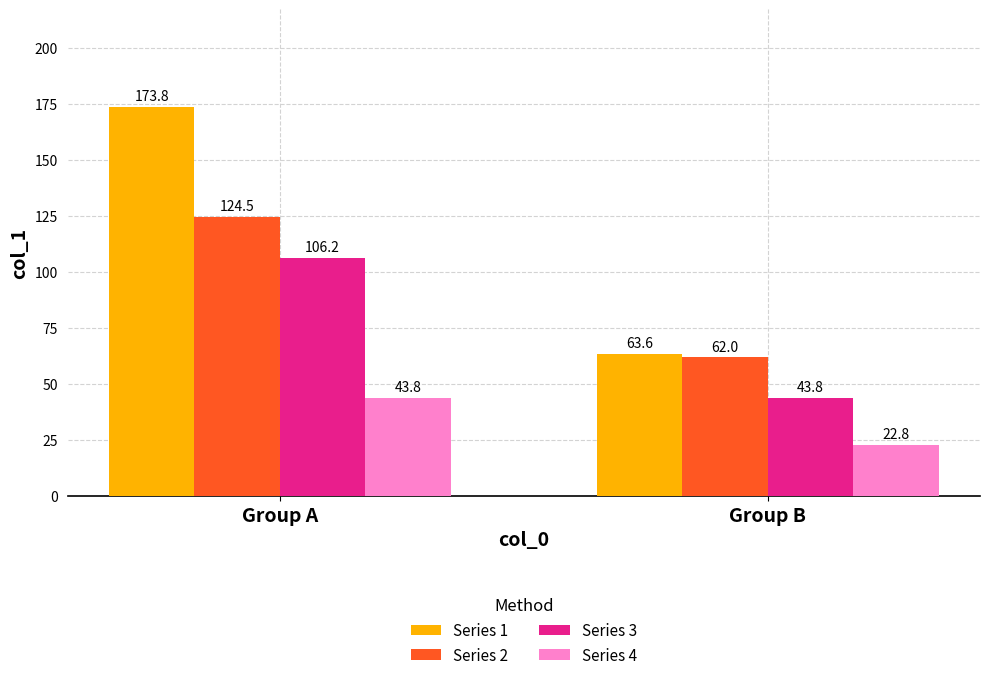

Are the bars grouped side by side (vs. stacked)?

Yes